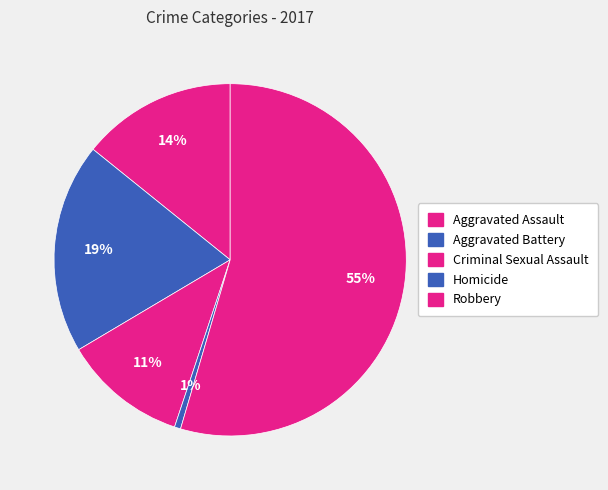

Count the number of slices in the pie.

5